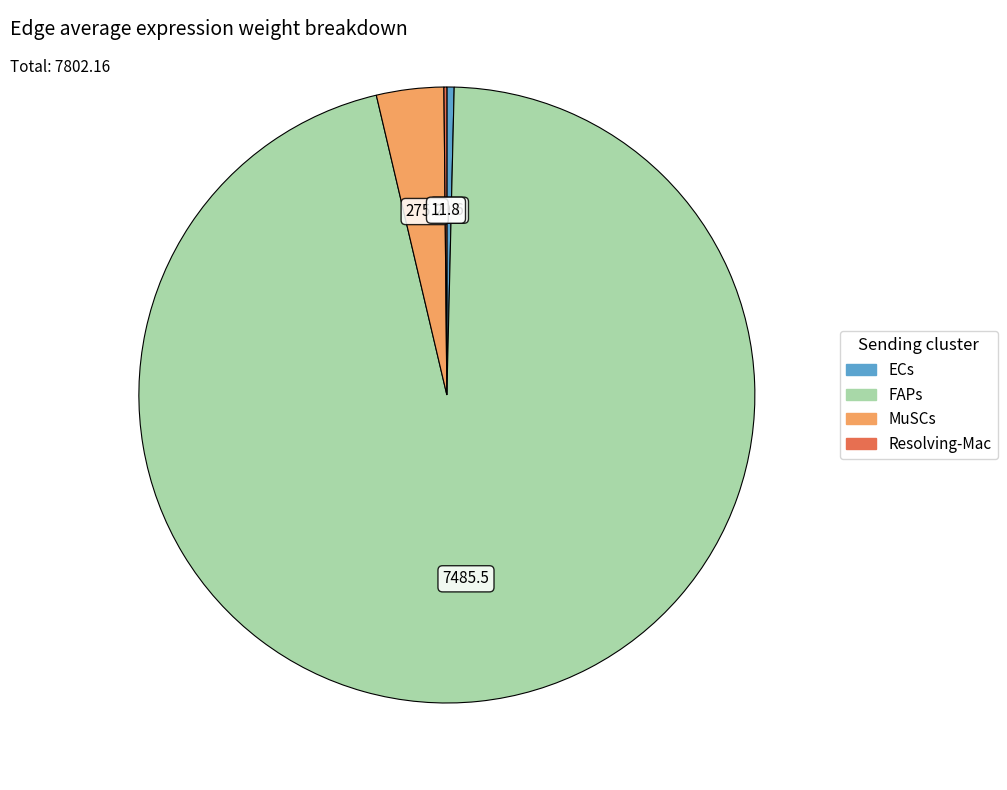

Which category has the biggest portion of the pie?

FAPs